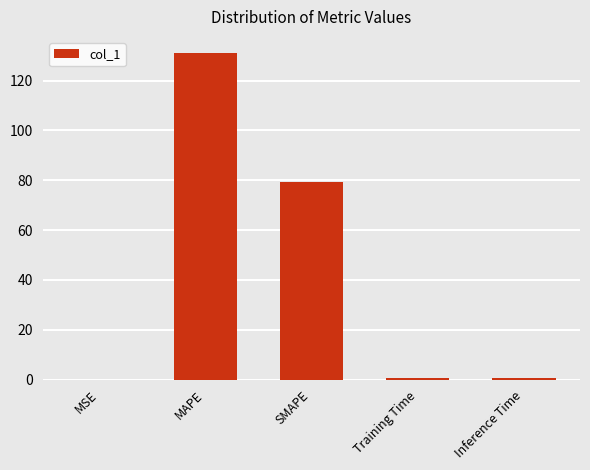

Read the value at MAPE.

131.0